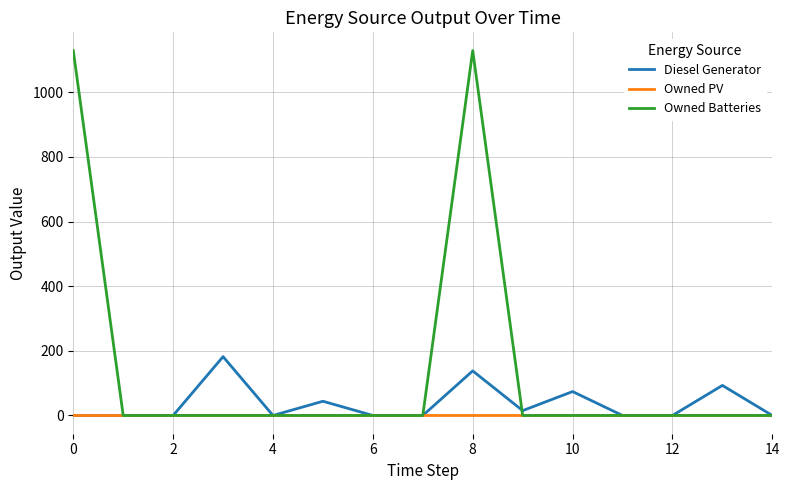

Rank the series by their average value, from lowest to highest.

Owned PV, Diesel Generator, Owned Batteries